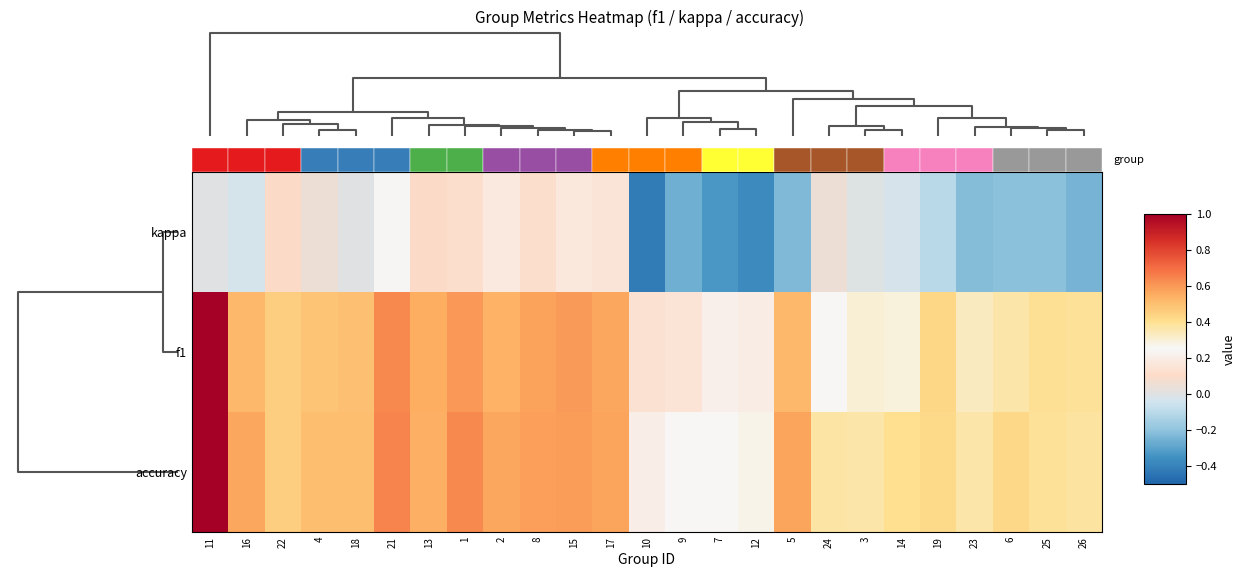

What is the minimum value shown in the chart?

-0.4